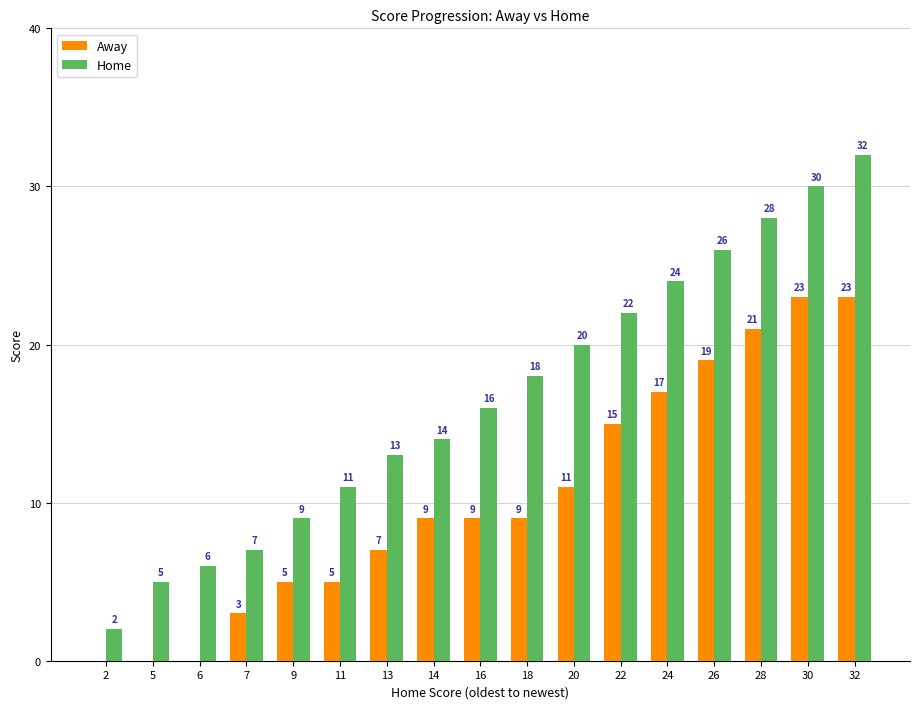

Which series has the widest spread of values?

Home